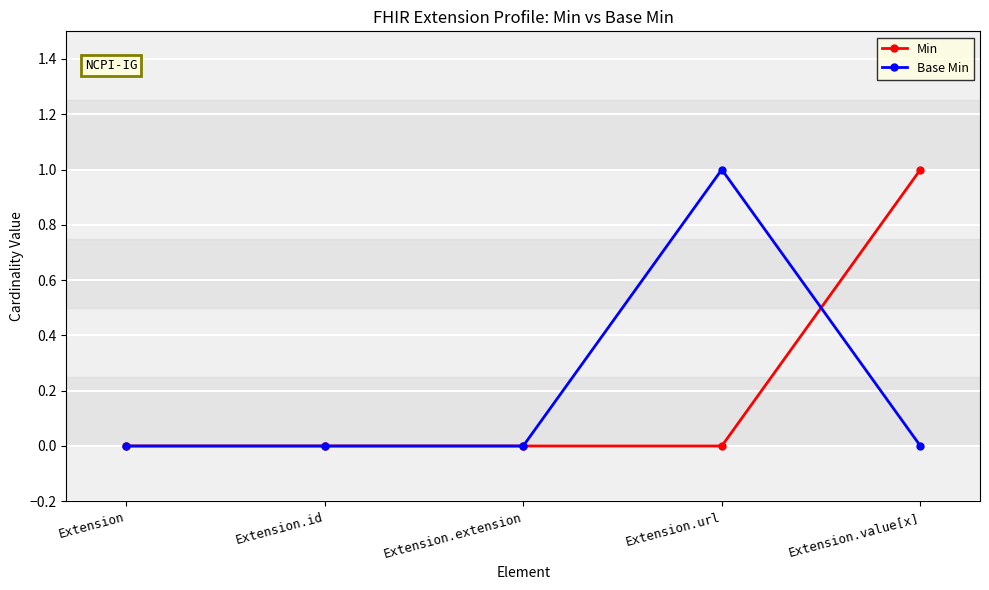

How many lines are shown in the chart?

2